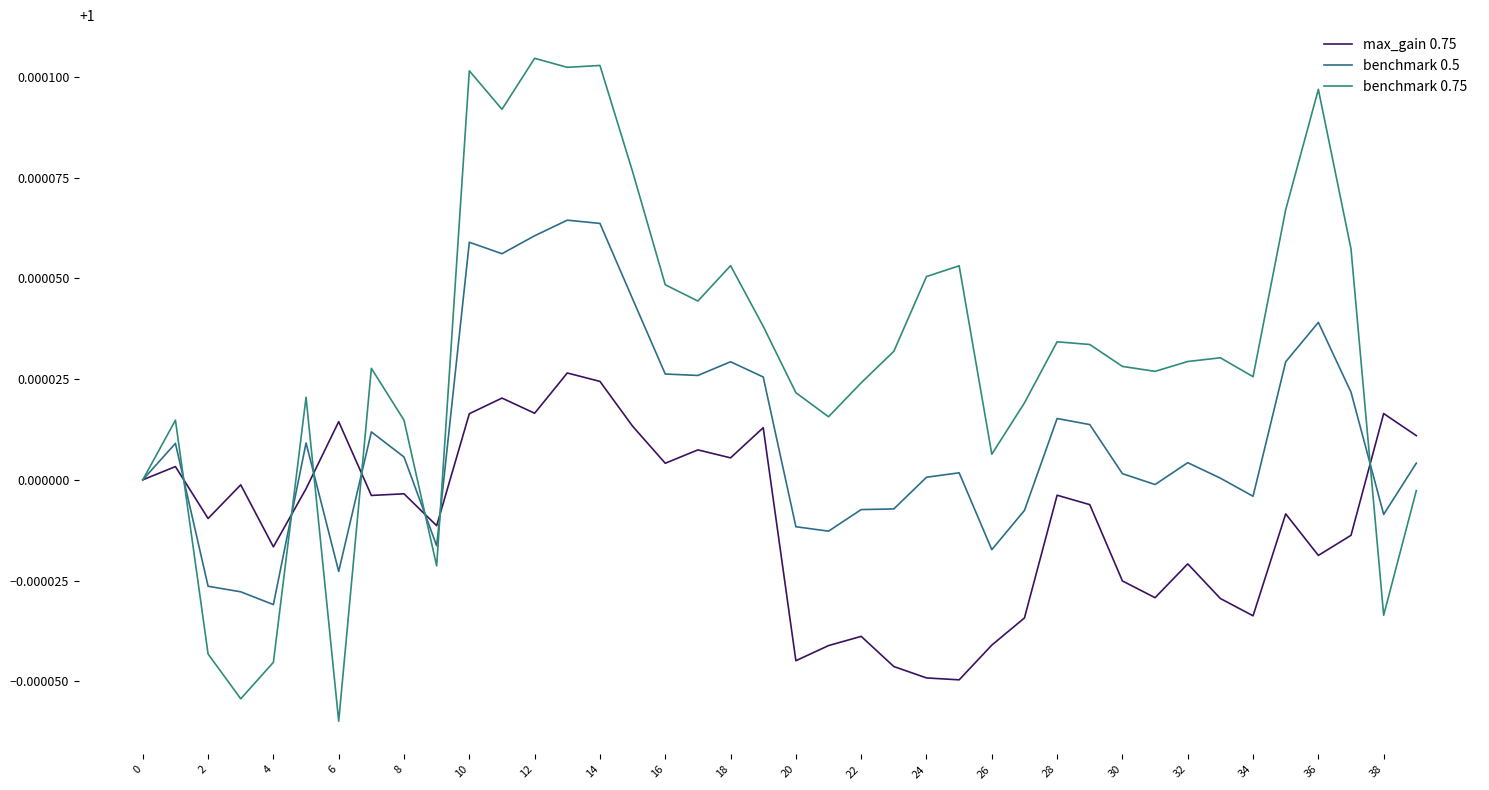

Rank the series by their average value, from highest to lowest.

benchmark 0.75, benchmark 0.5, max_gain 0.75